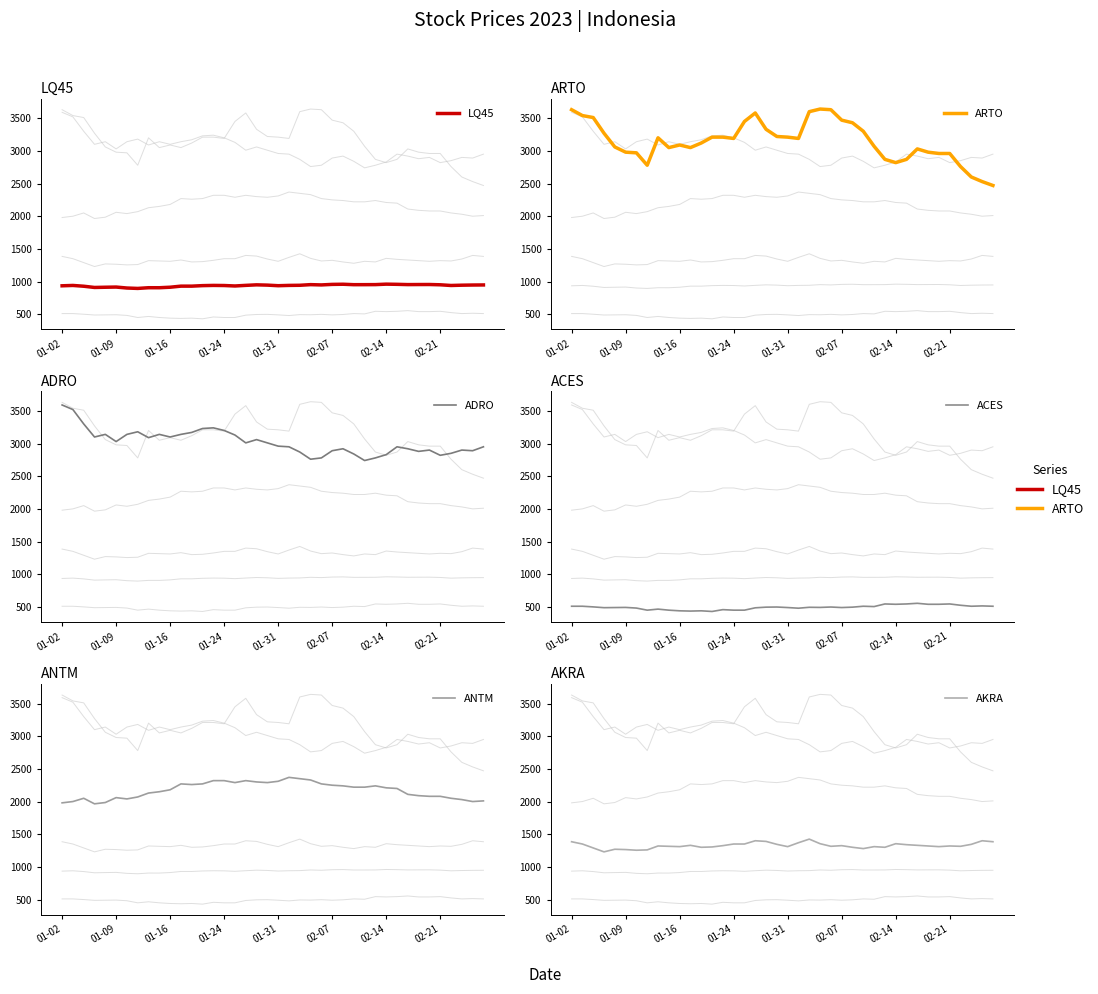

True or false: ARTO and ACES cross at least once.

False